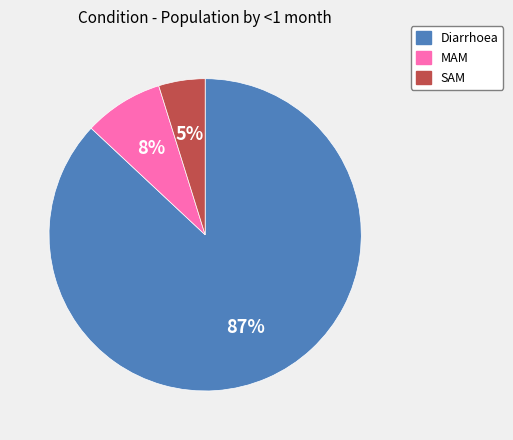

Rank the categories by value from highest to lowest.

Diarrhoea, MAM, SAM